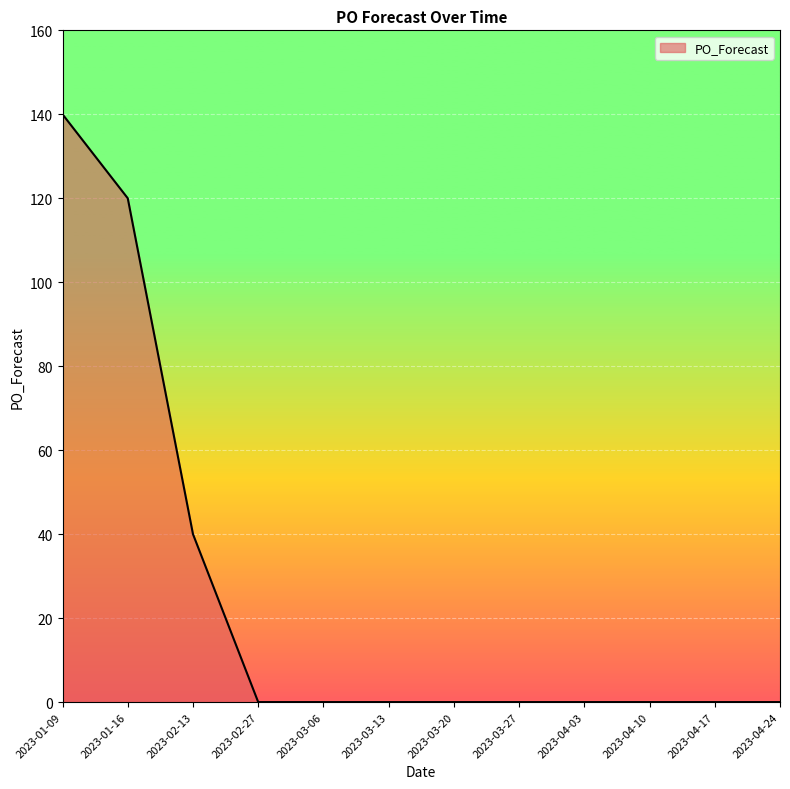

Which category has the highest value across all series?

2023-01-09